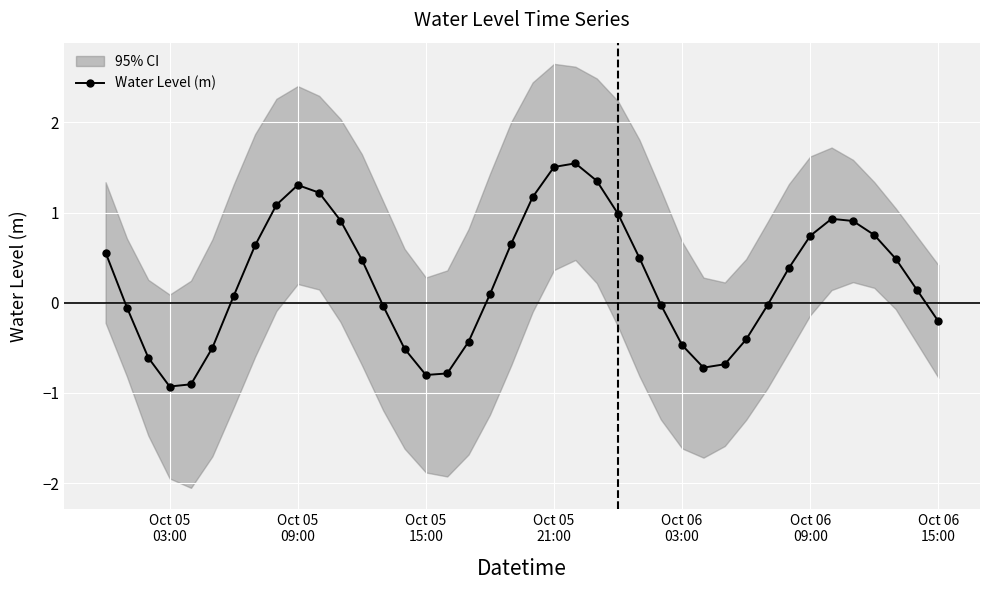

How many points are lower than both their immediate neighbors (excluding endpoints)?

3